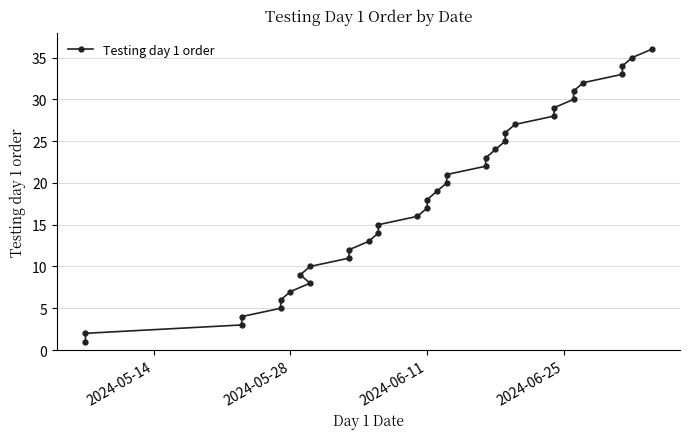

Reading left to right, extract all data points from this chart.

1	2	3	4	5	6	7	8	9	10	11	12	13	14	15	16	17	18	19	20	21	22	23	24	25	26	27	28	29	30	31	32	33	34	35	36